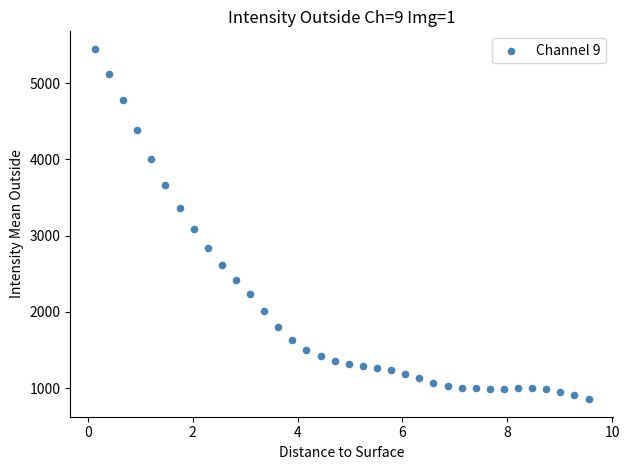

What is the range of Y values (max minus min)?

4597.5